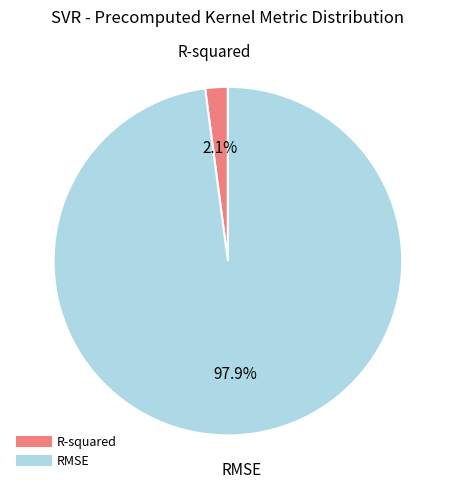

Which category accounts for the majority?

RMSE